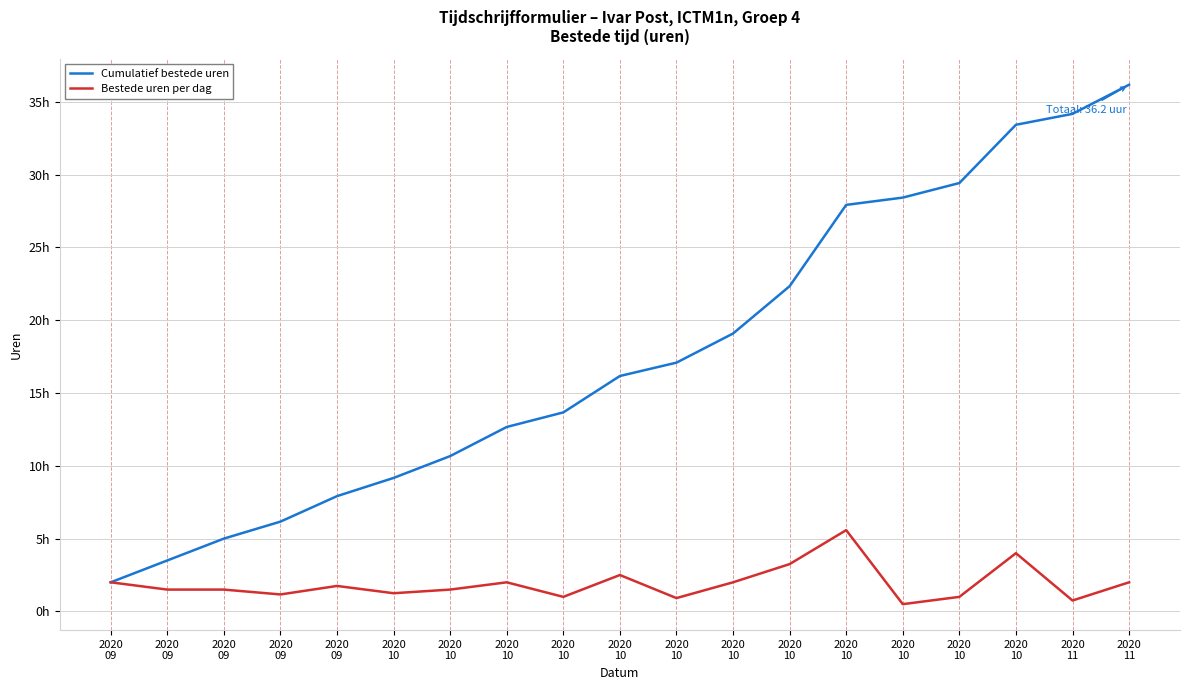

In Bestede uren per dag, how many points are higher than both neighbors (excluding endpoints)?

5